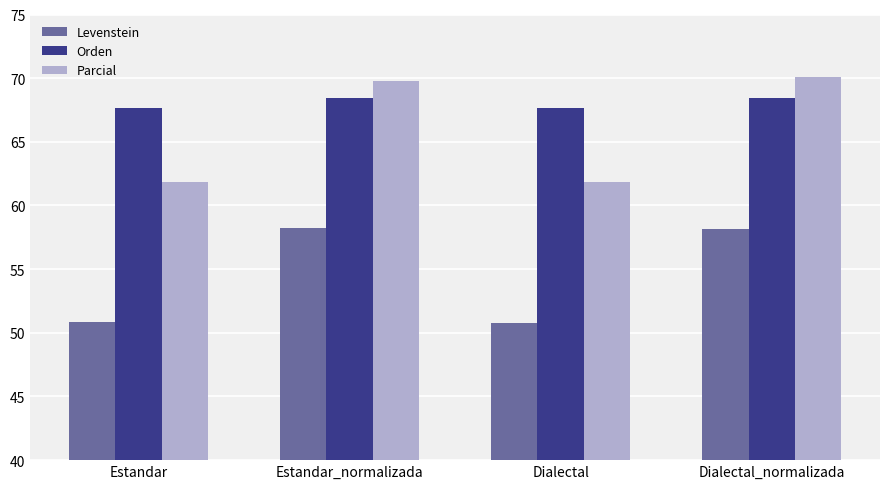

What is the sum of all Orden values?

272.2